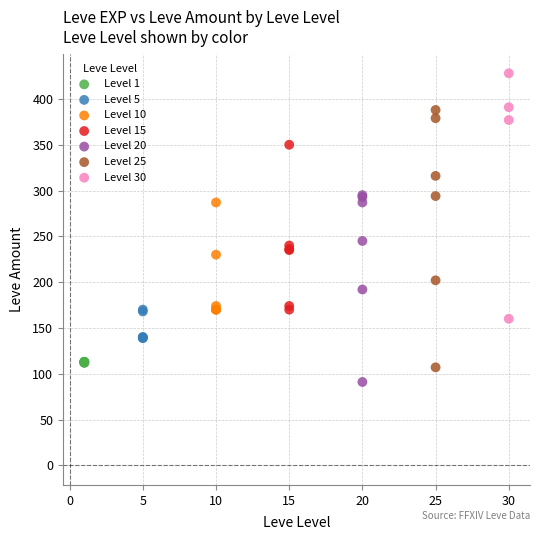

Which series reaches the maximum Y coordinate?

Level 30